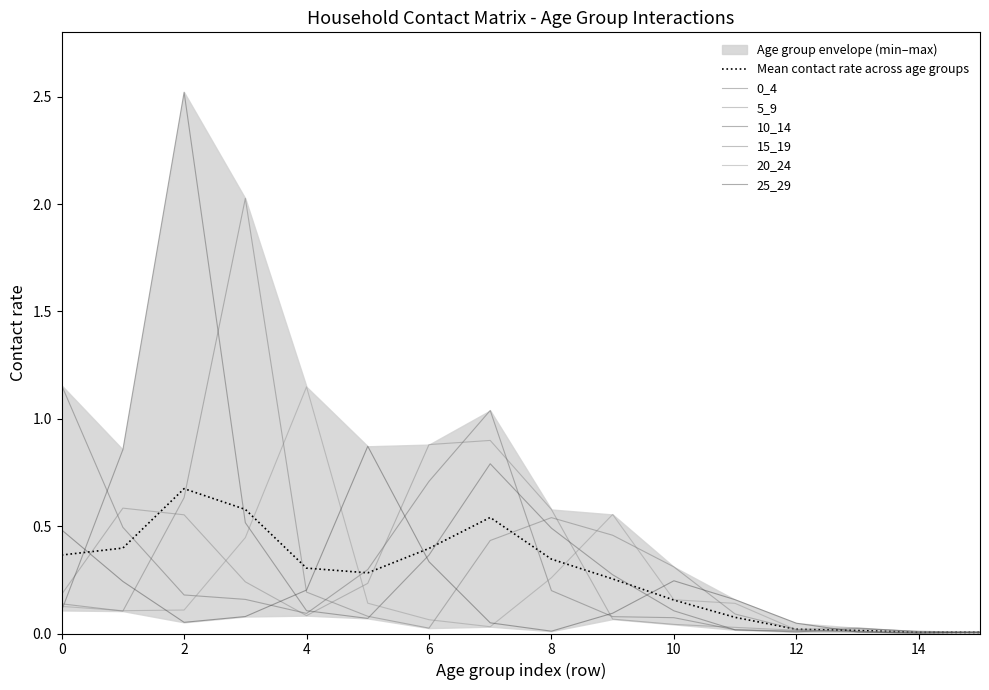

What is the spread (max minus min) of values at 10?

0.3